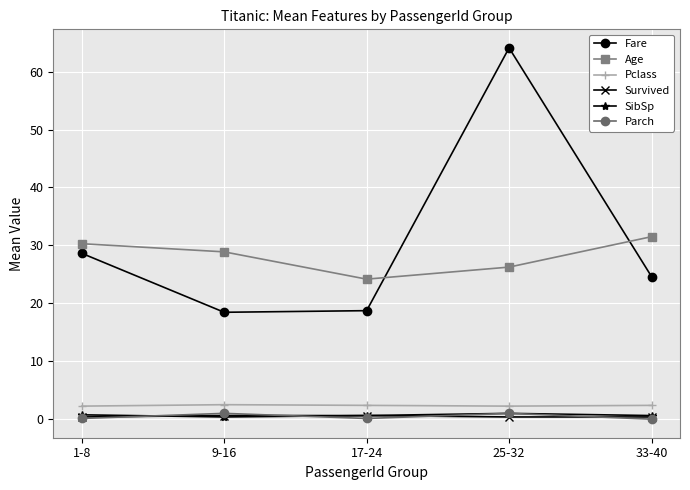

At which label does Age reach its minimum?

17-24